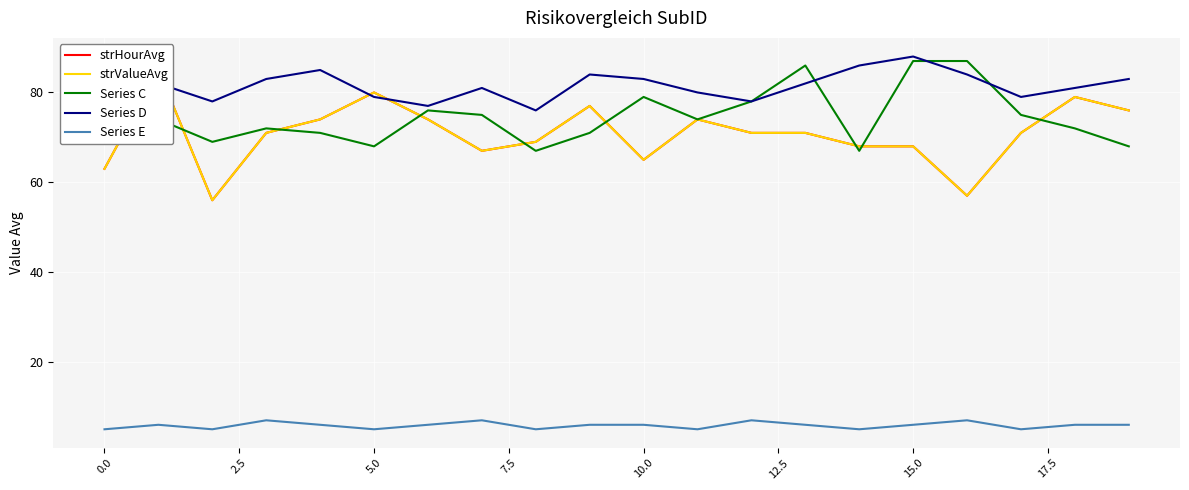

Reading left to right, what are all the values shown in this chart?

strHourAvg: 63	85	56	71	74	80	74	67	69	77	65	74	71	71	68	68	57	71	79	76
strValueAvg: 63	85	56	71	74	80	74	67	69	77	65	74	71	71	68	68	57	71	79	76
Series C: 72	74	69	72	71	68	76	75	67	71	79	74	78	86	67	87	87	75	72	68
Series D: 80	82	78	83	85	79	77	81	76	84	83	80	78	82	86	88	84	79	81	83
Series E: 5	6	5	7	6	5	6	7	5	6	6	5	7	6	5	6	7	5	6	6